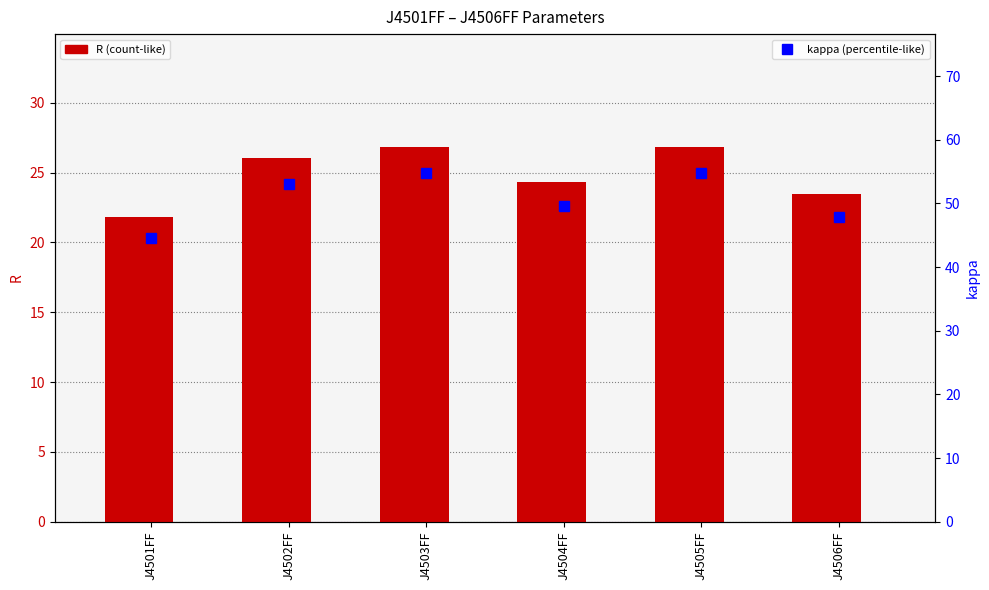

How many values in the R series exceed 26?

3